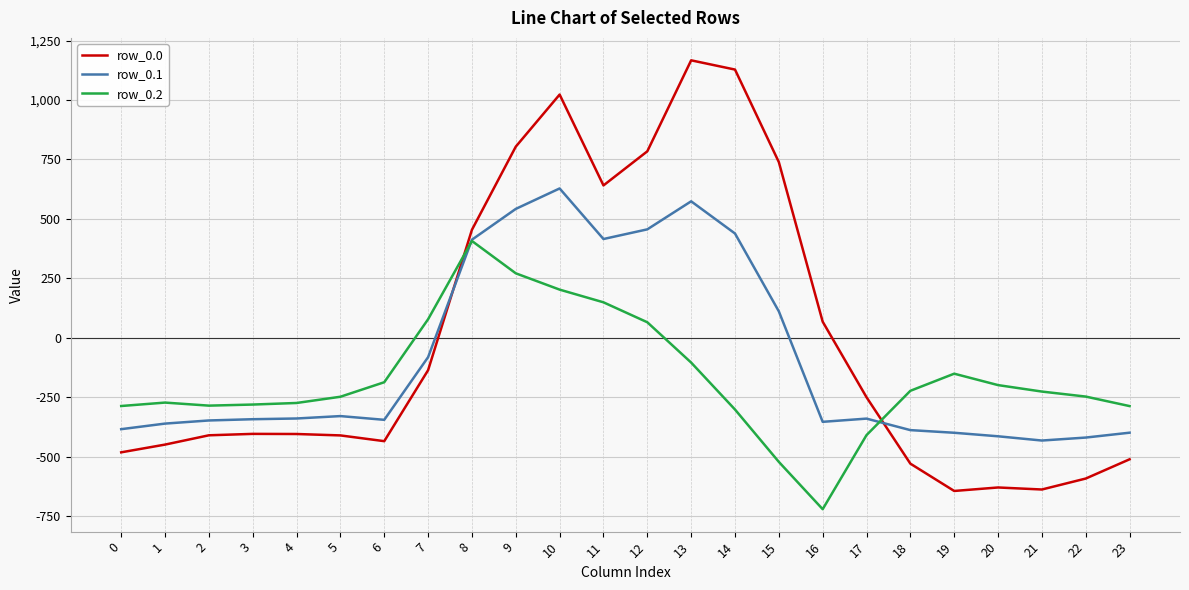

How many lines are shown in the chart?

3